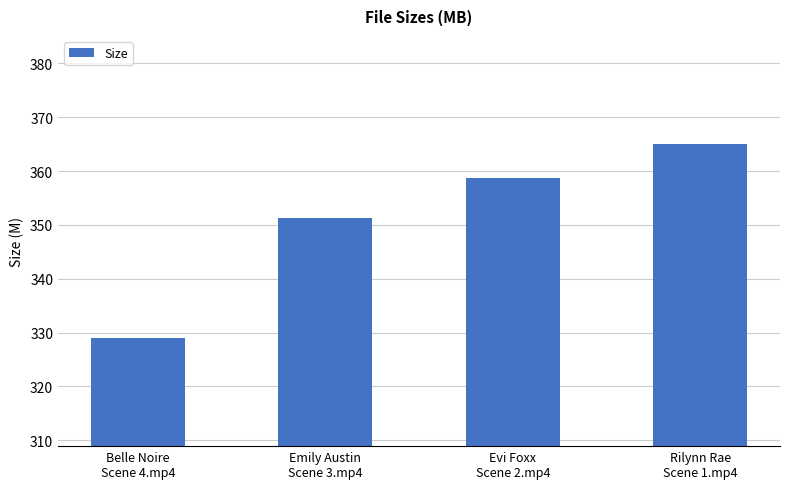

Between Rilynn Rae
Scene 1.mp4 and Emily Austin
Scene 3.mp4, which is larger?

Rilynn Rae
Scene 1.mp4